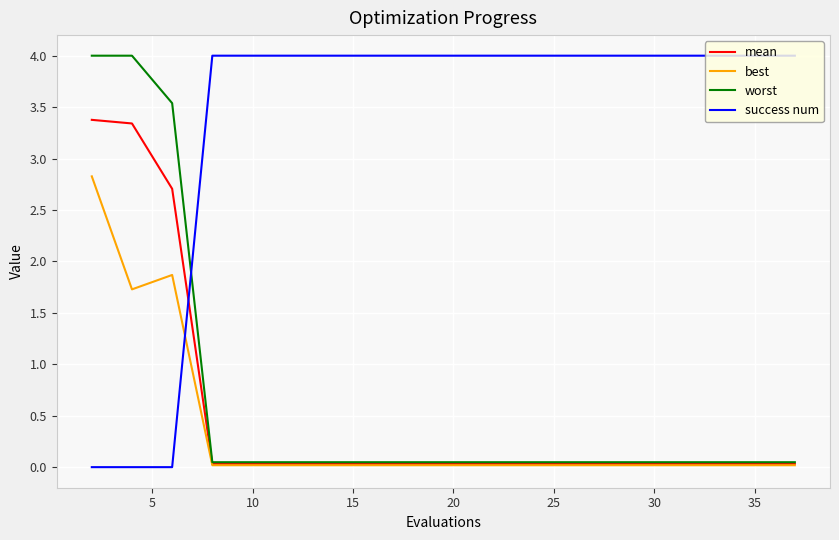

Which series has the largest total across all categories?

success num